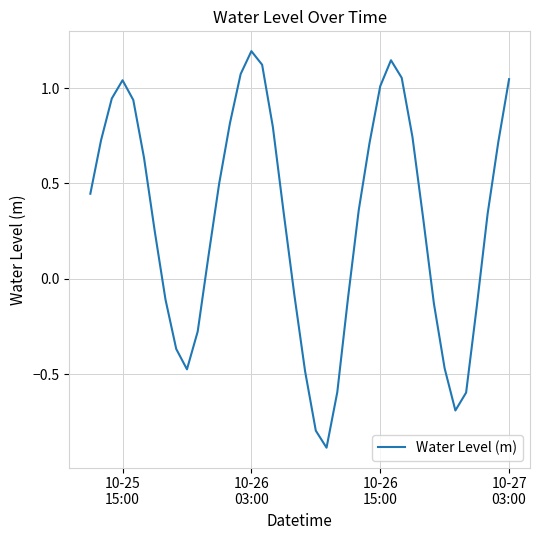

What is the difference between the maximum and minimum values?

2.1